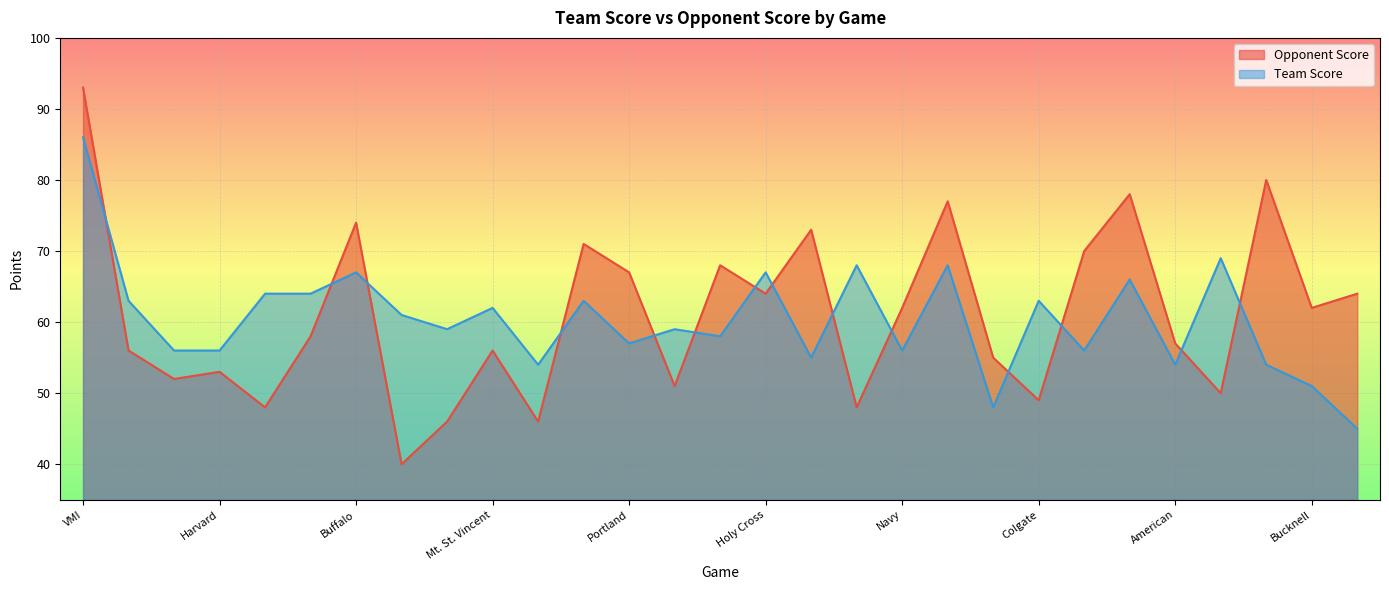

What is the difference between the maximum and minimum values in the Opponent Score series?

53